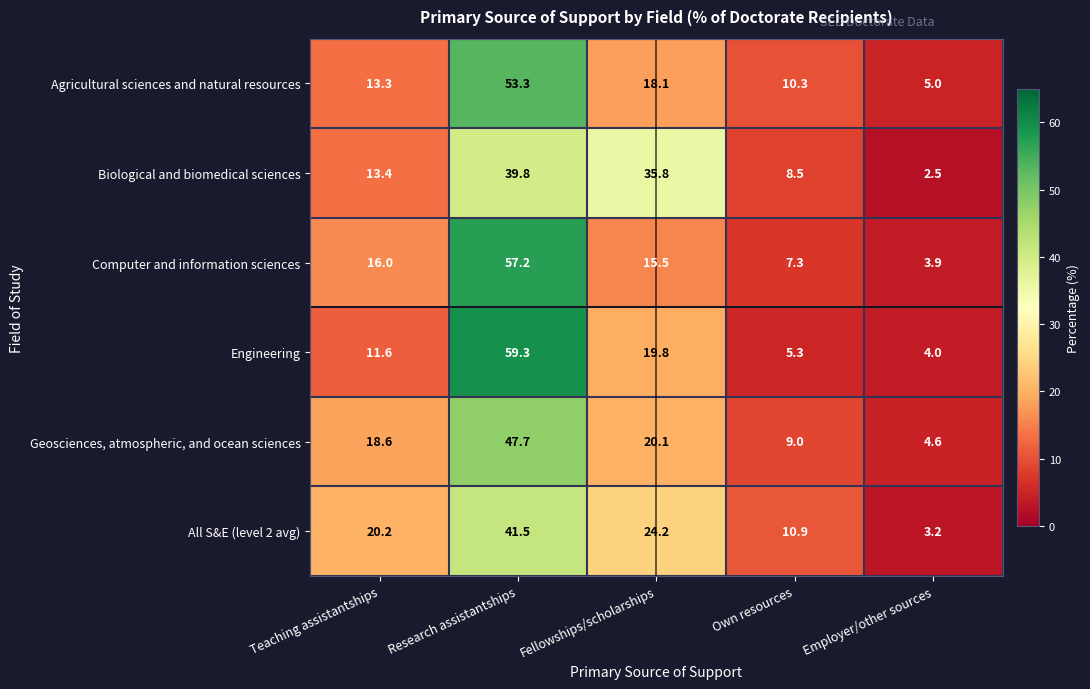

Which category has the lowest value across all series?

Employer/other sources